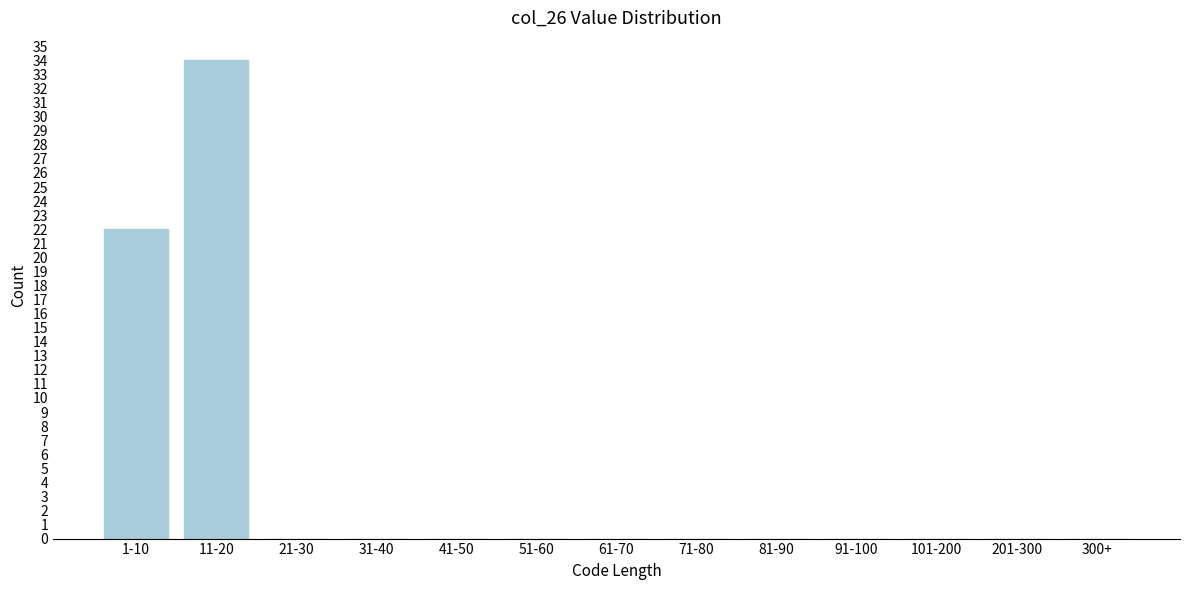

Reading left to right, extract all data points from this chart.

1-10=22	11-20=34	21-30=0	31-40=0	41-50=0	51-60=0	61-70=0	71-80=0	81-90=0	91-100=0	101-200=0	201-300=0	300+=0